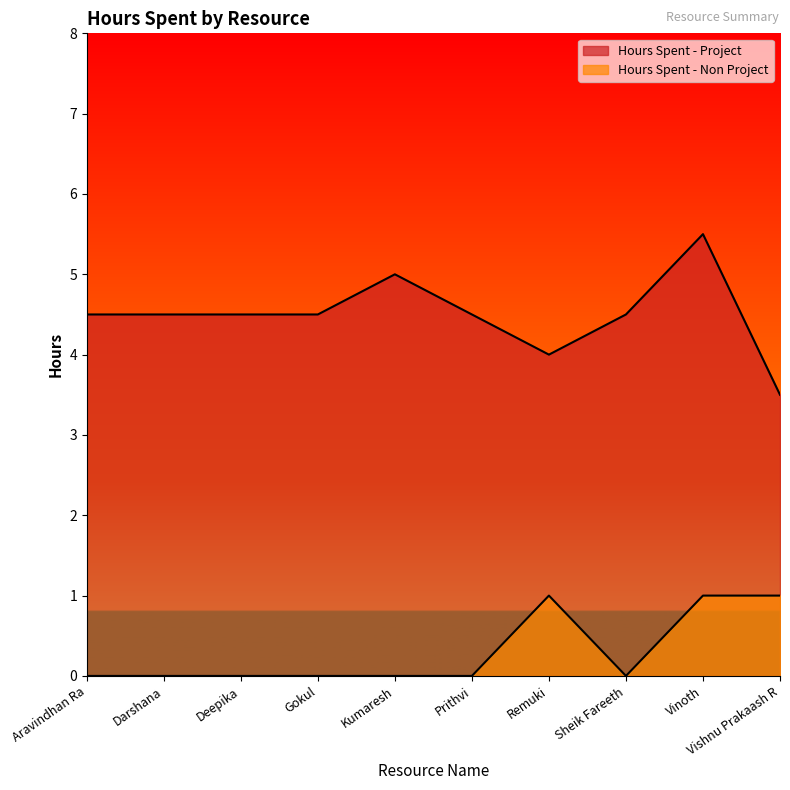

What is the difference between the maximum and minimum values in the Hours Spent - Project series?

2.0